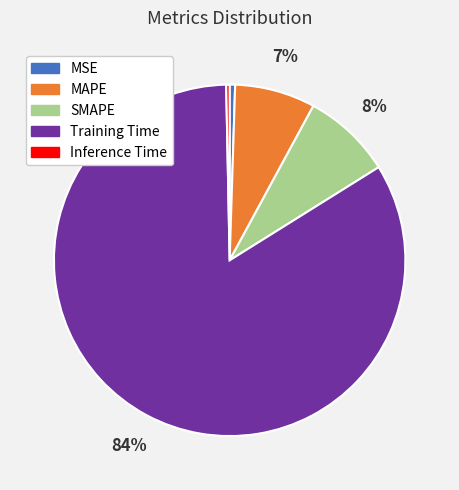

How many segments does this pie chart have?

5